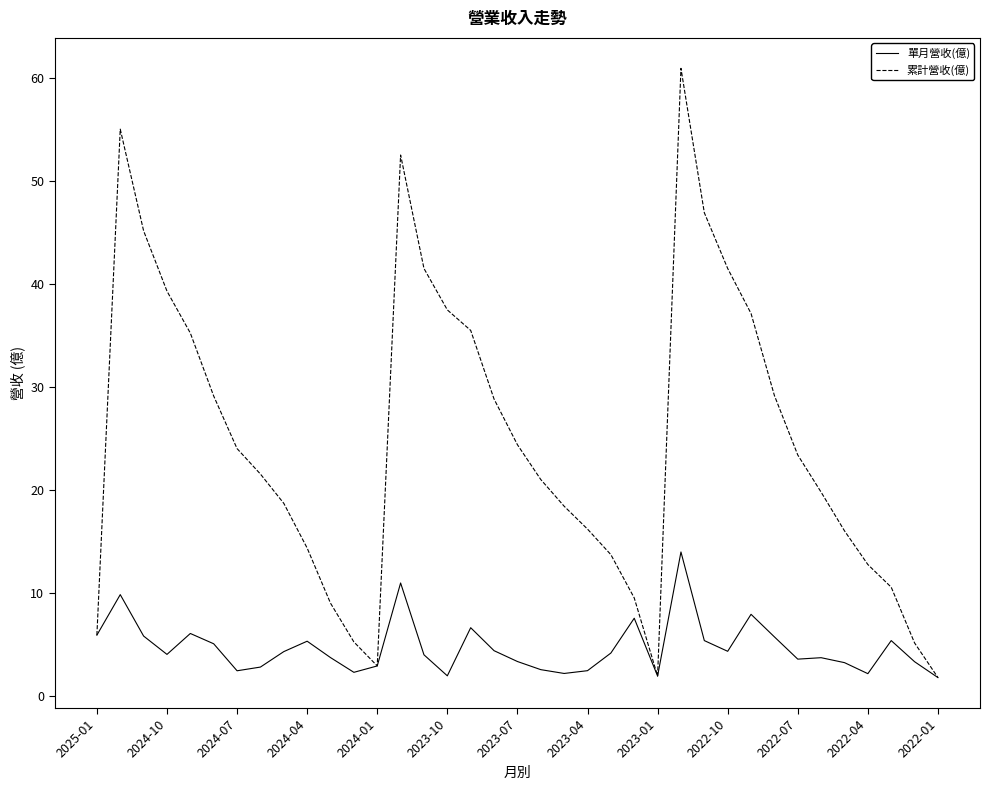

True or false: 累計營收(億) has more than 1 points higher than both neighbors.

True